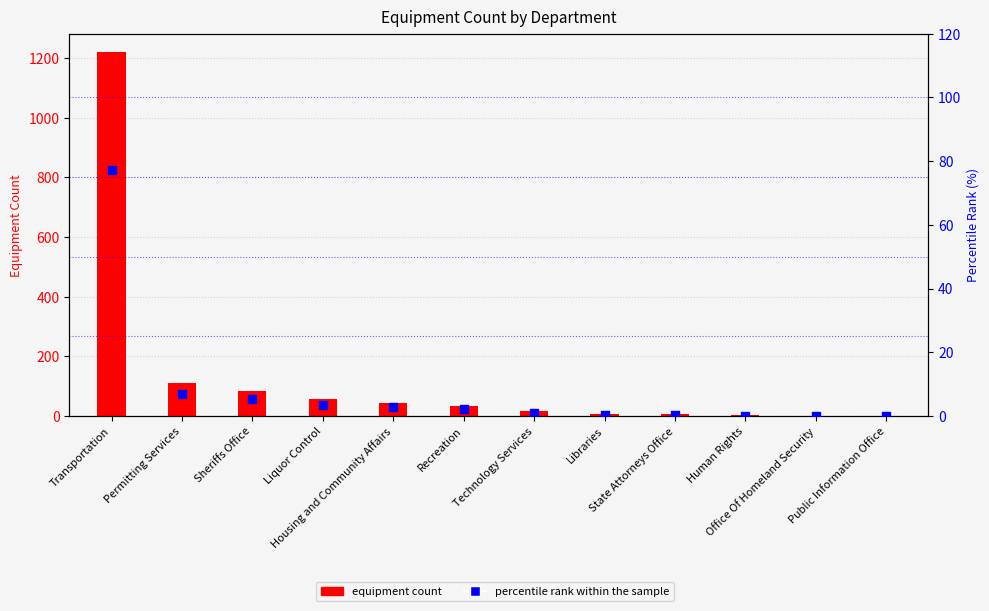

Which series has the widest spread of Y values?

Sum of Equipment Count